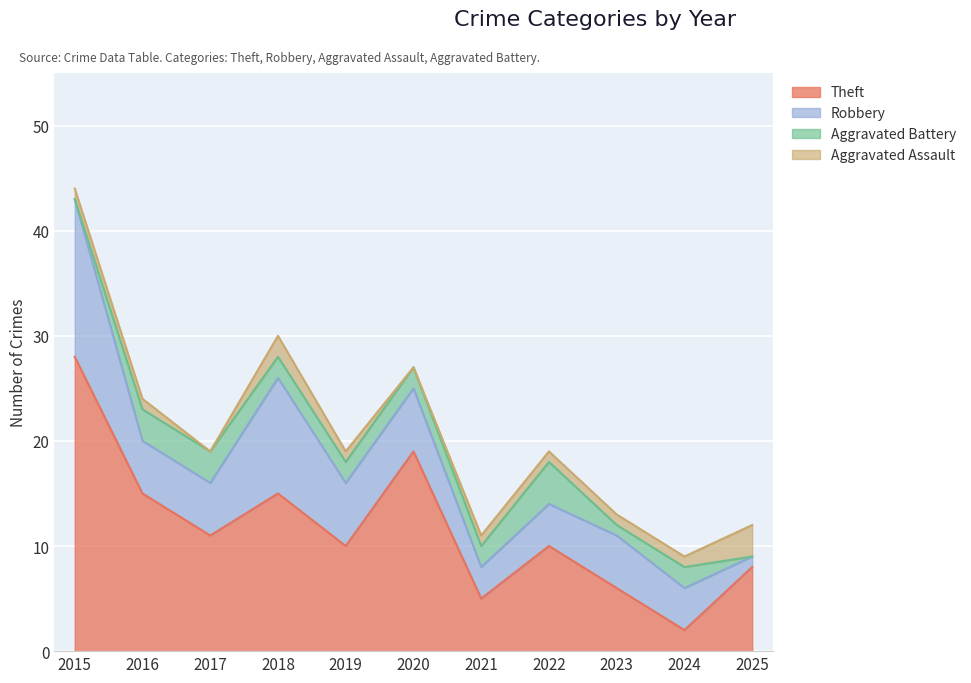

The value of Robbery at 2019 is 6. True or false?

True